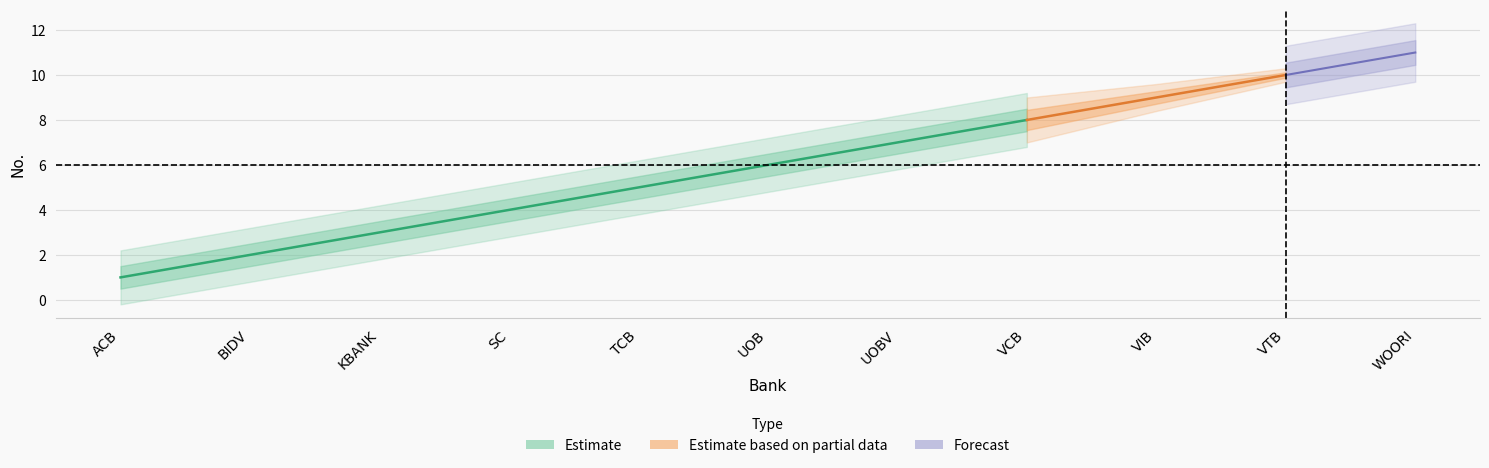

What is the value of the Estimate point at the 5th from the left?

5